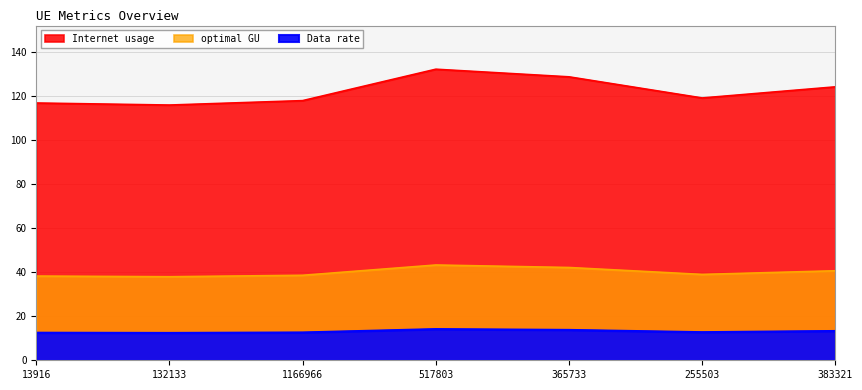

List the labels in order of Data rate value, smallest first.

132133, 13916, 1166966, 255503, 383321, 365733, 517803